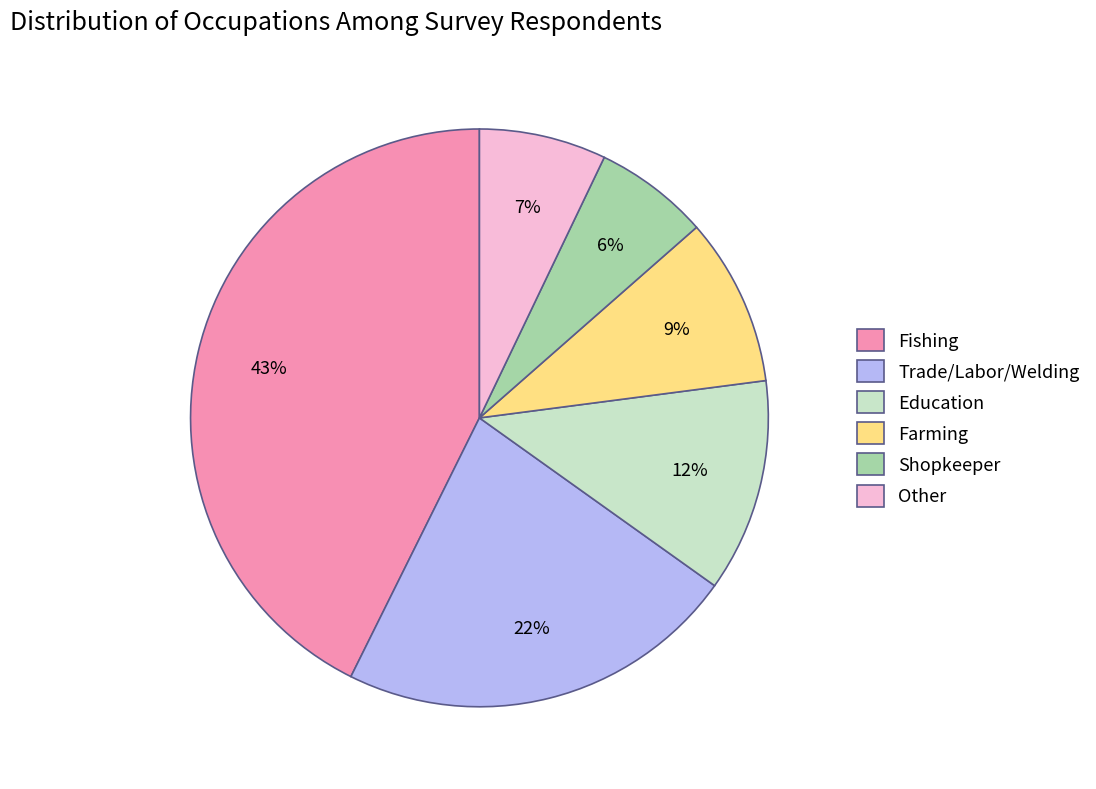

Is it true that Fishing is 56% of the pie?

False